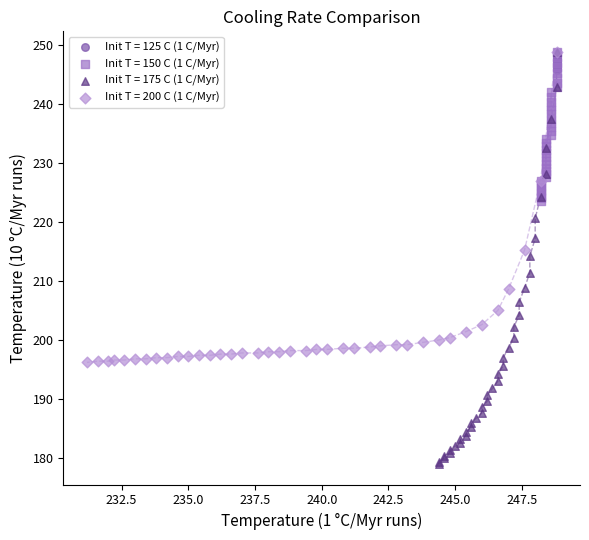

What are all the series names shown in the legend?

Init T = 125 C (1 C/Myr), Init T = 150 C (1 C/Myr), Init T = 175 C (1 C/Myr), Init T = 200 C (1 C/Myr)